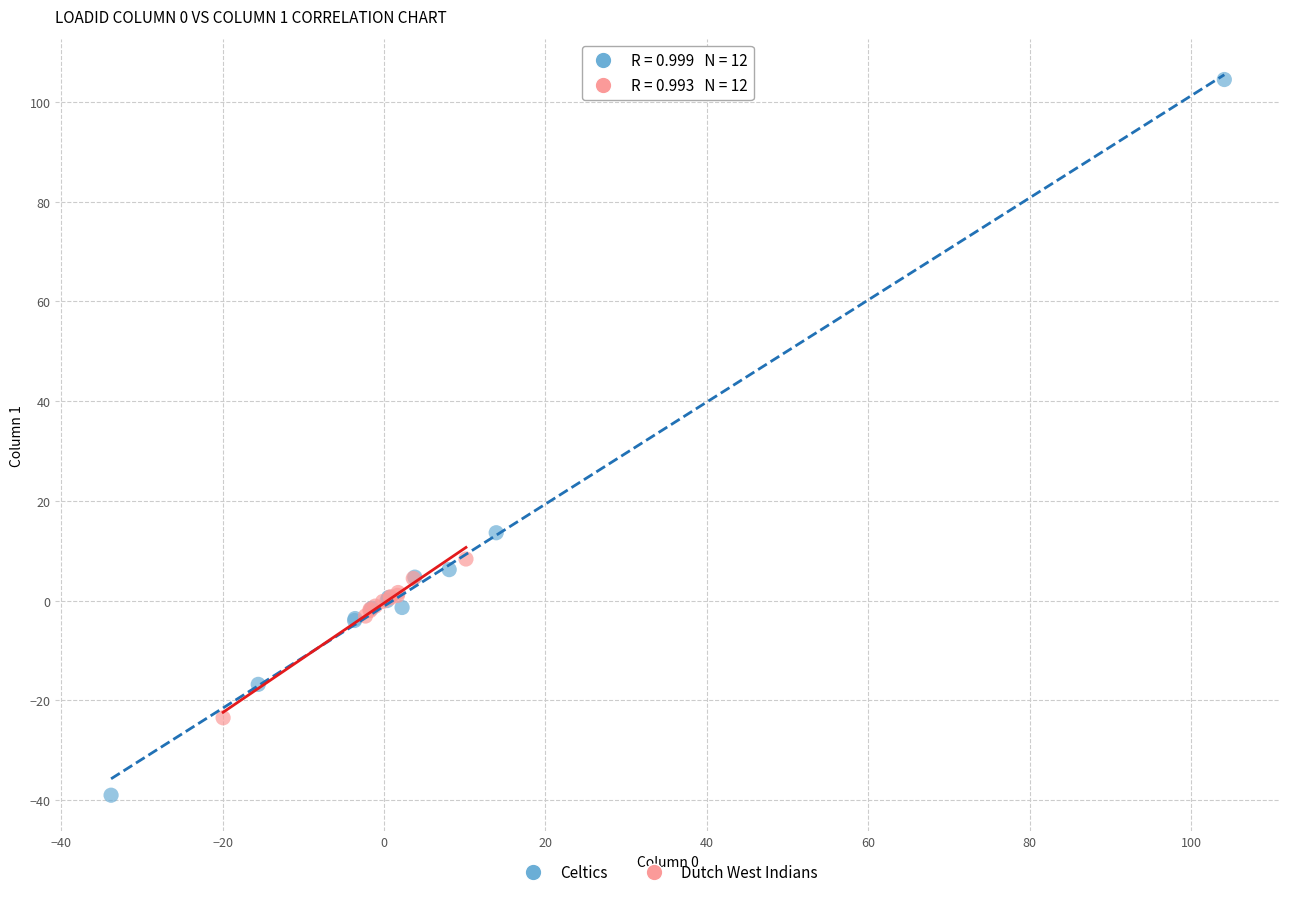

Which series reaches the minimum Y coordinate?

Celtics